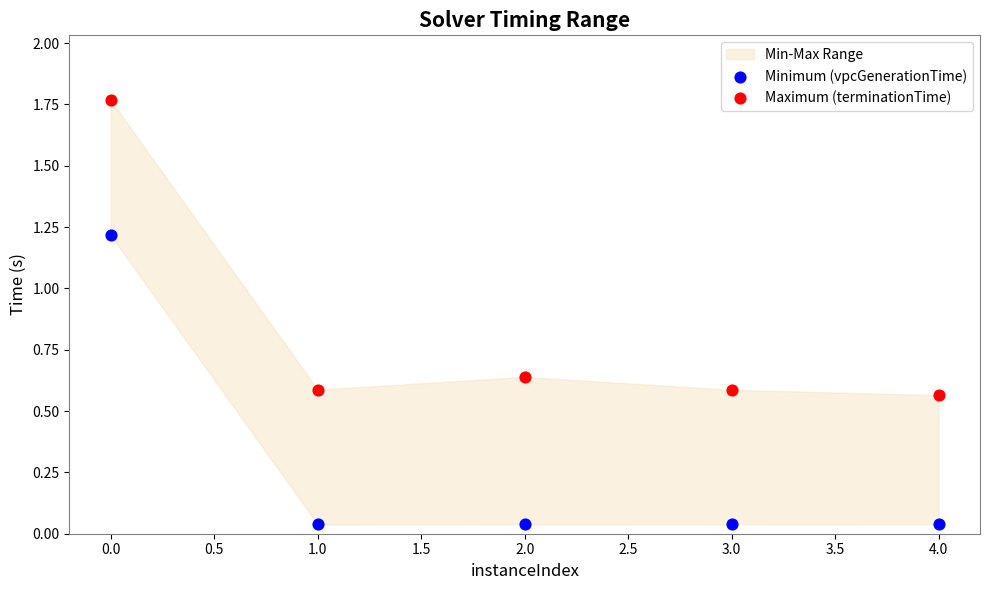

Across all data points, what is the range of Y values (max minus min)?

1.7